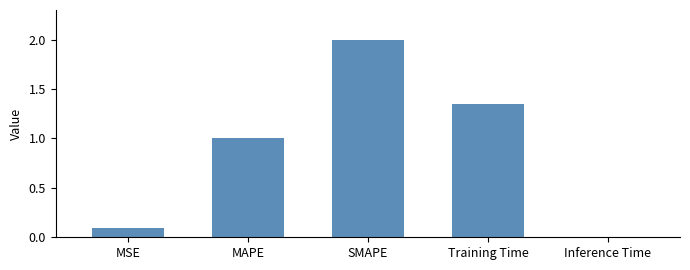

What is the label of the 5th bar from the right?

MSE